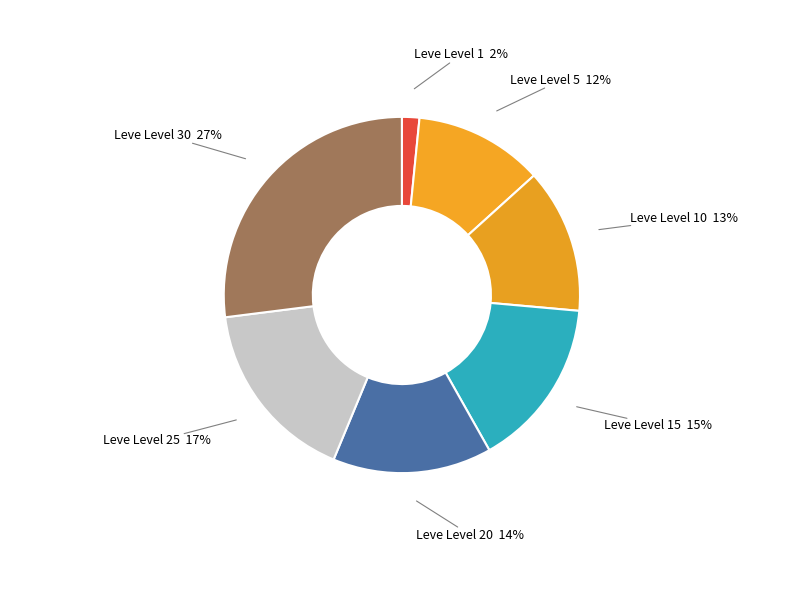

Do Leve Level 25 and Leve Level 5 together represent more than half of the pie?

No